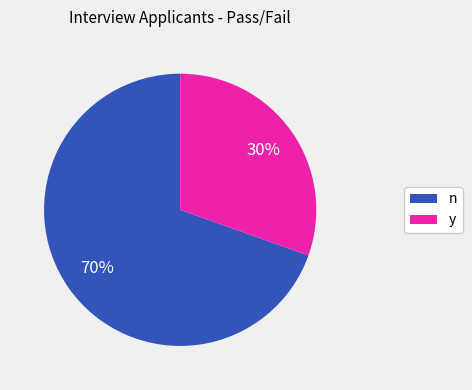

Which category has the biggest portion of the pie?

n